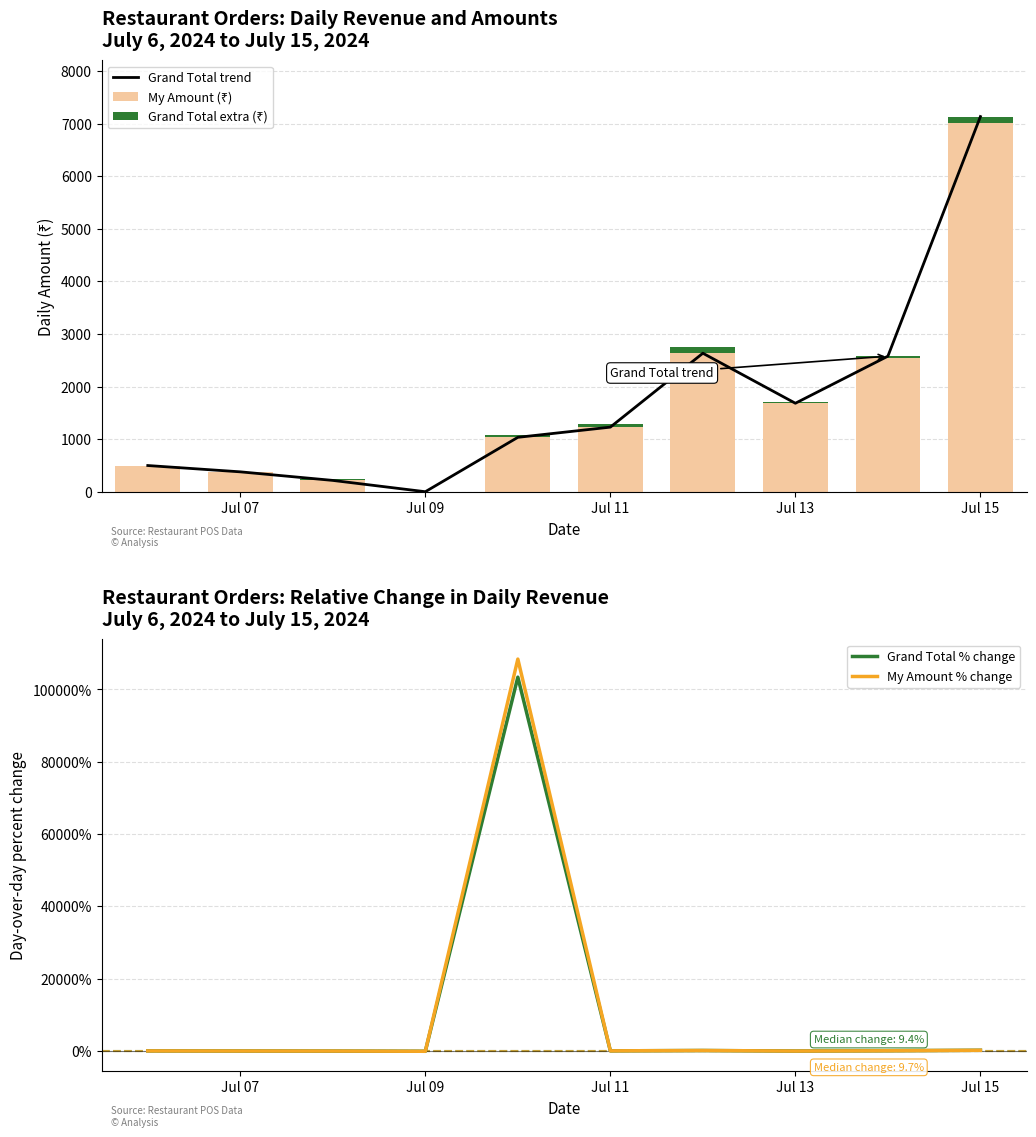

What is the highest value of the Grand Total % change series?

103400.0